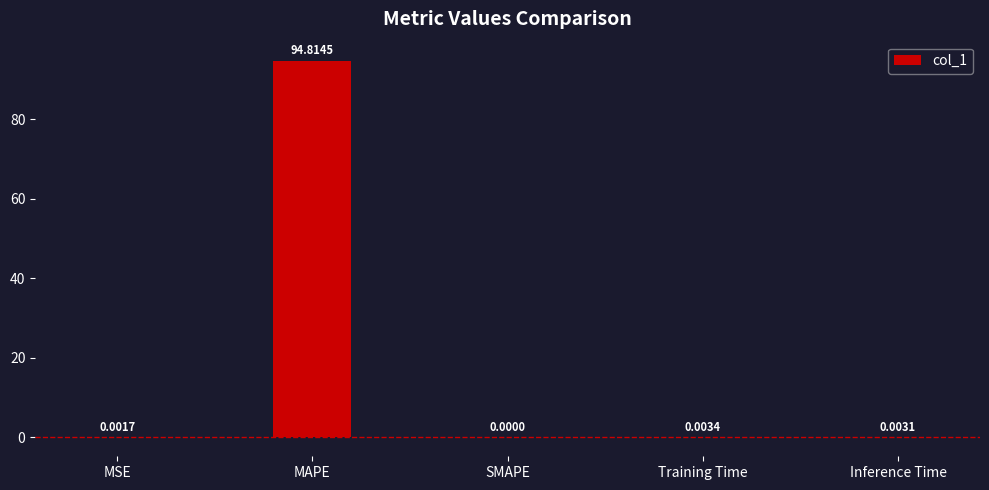

Which category has the highest value across all series?

MAPE